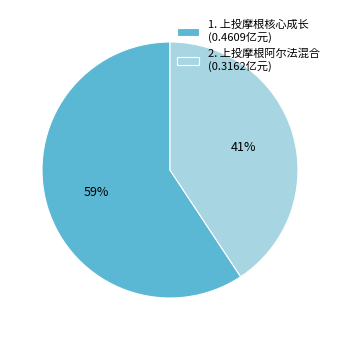

Does any single category account for the majority?

Yes